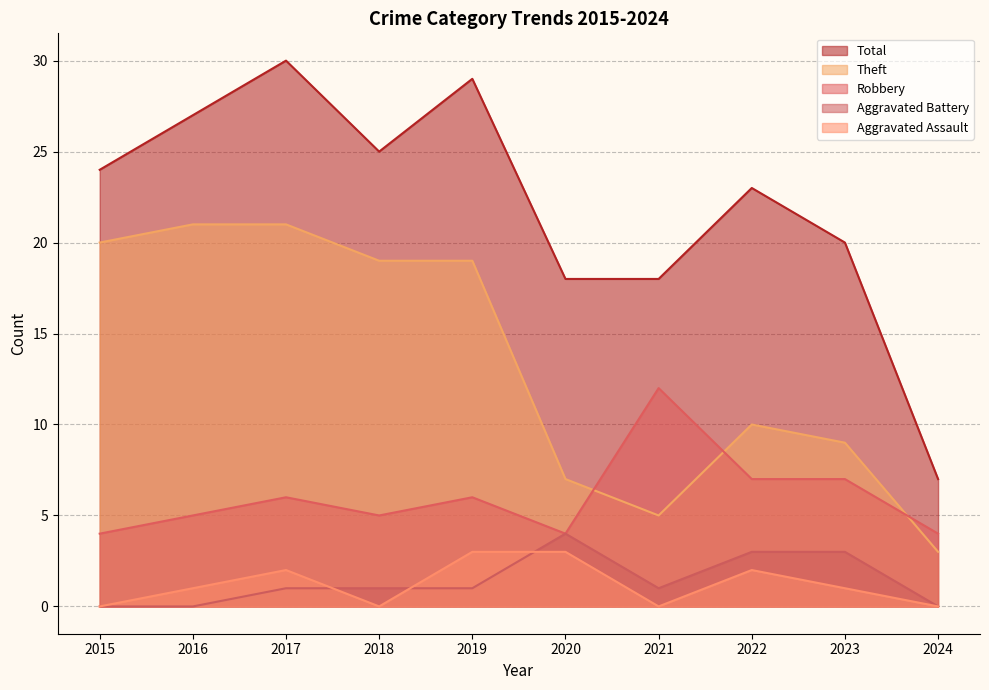

What is the sum of all Robbery values?

60